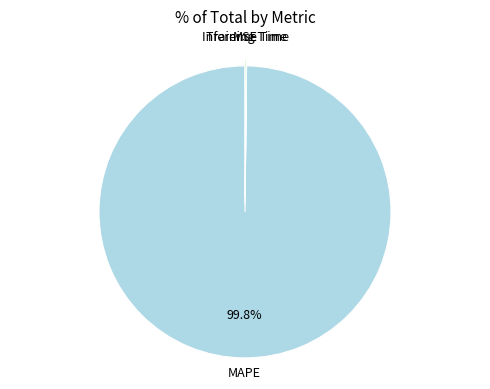

What is the majority slice?

MAPE